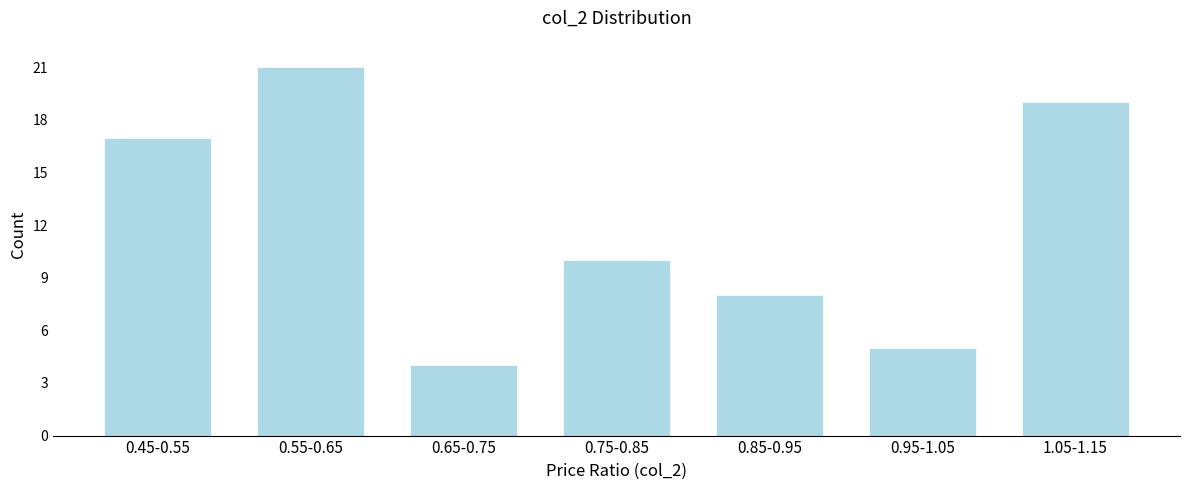

Reading left to right, transcribe all the data shown in this chart.

17	21	4	10	8	5	19